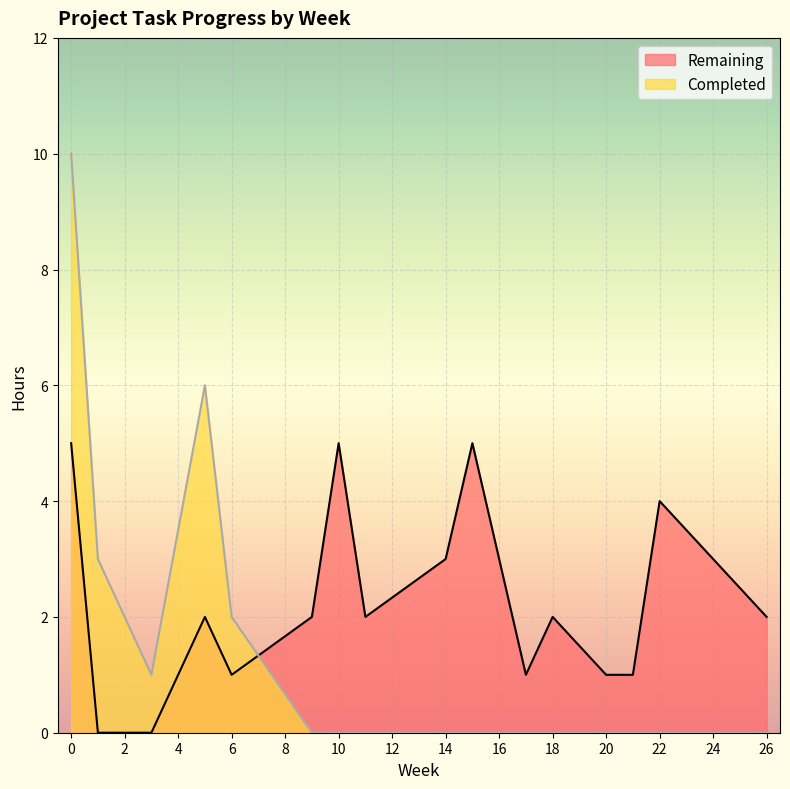

Is it true that Remaining equals 0 at 15?

False